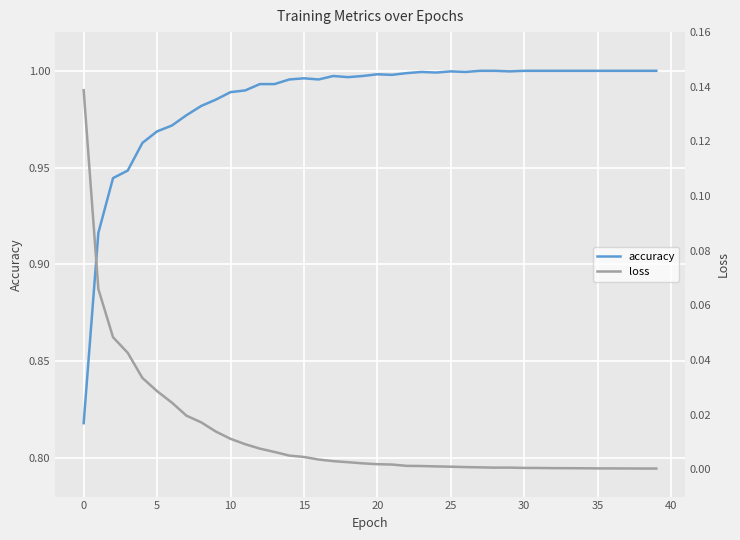

What is the sum of all loss values?

0.5